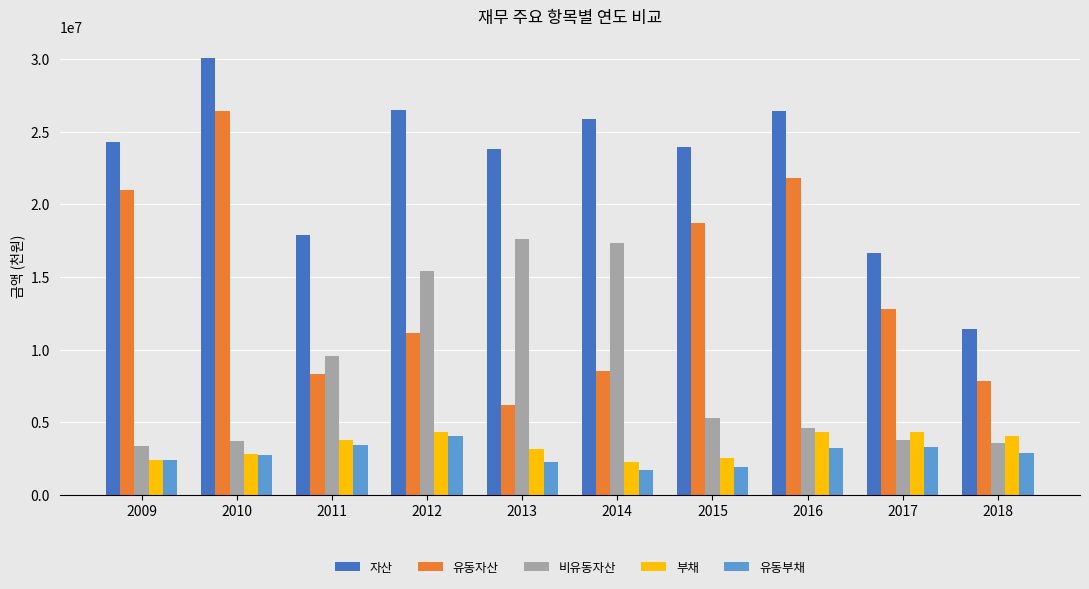

Which series changed the most between 2015 and 2018?

자산